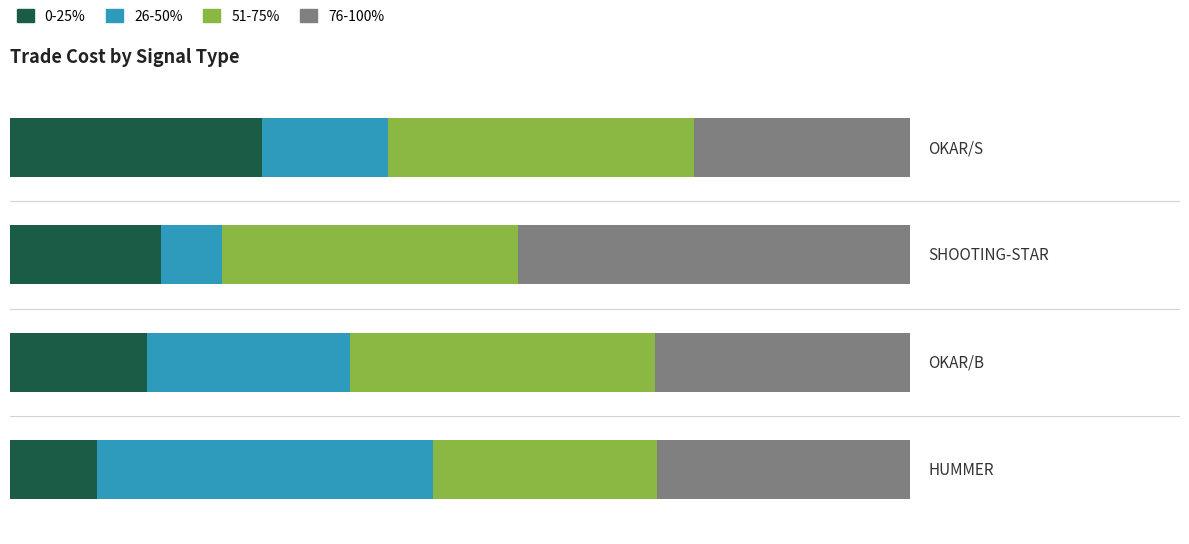

What are all the series names shown in the legend?

0-25%, 26-50%, 51-75%, 76-100%